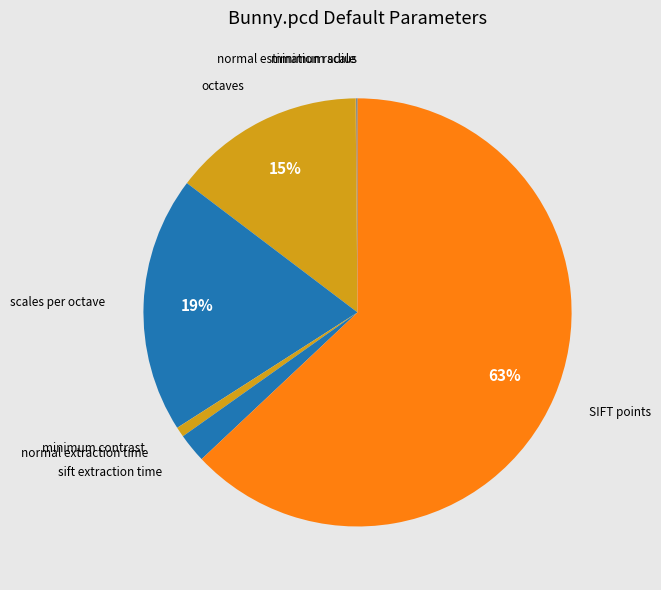

True or false: sift extraction time accounts for 10% of the total.

False